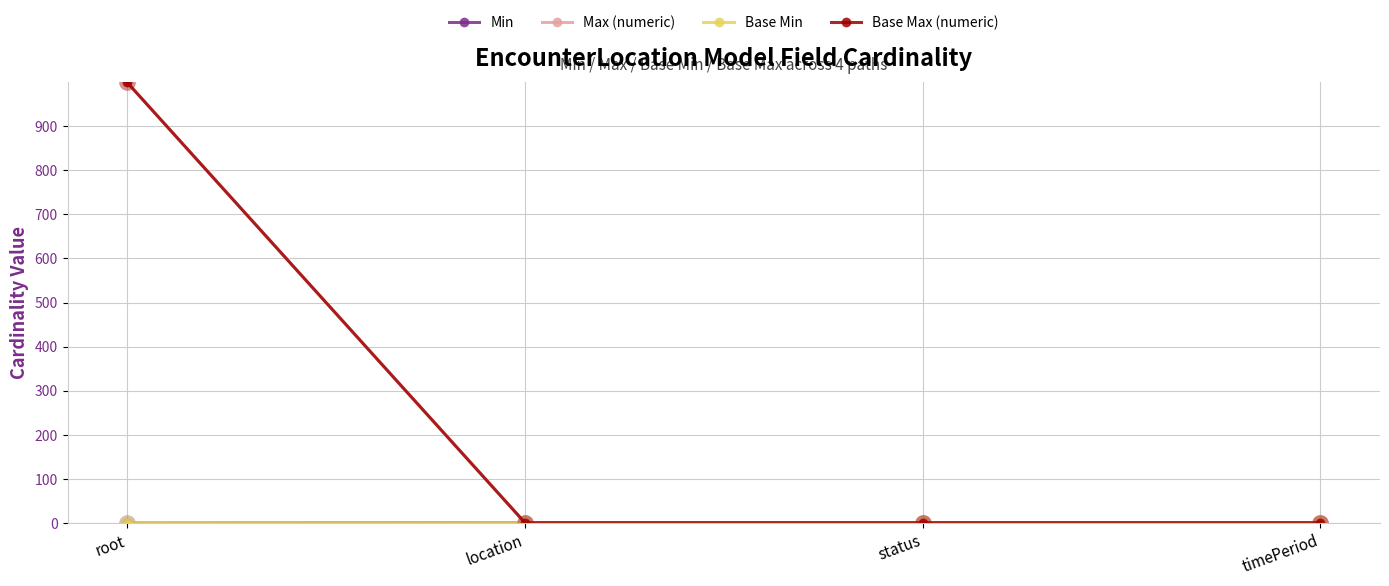

How many values in the Max (numeric) series exceed 1?

1